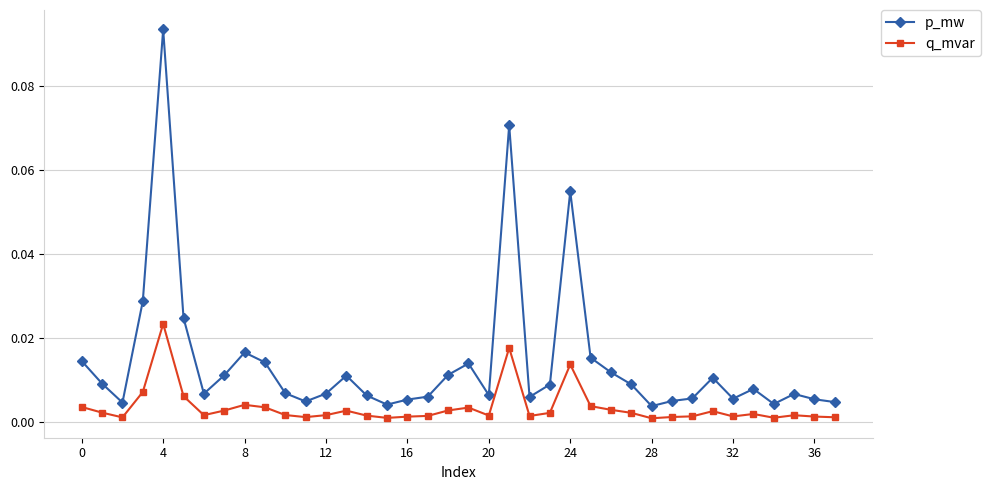

List the series in order of their overall mean, highest first.

p_mw, q_mvar